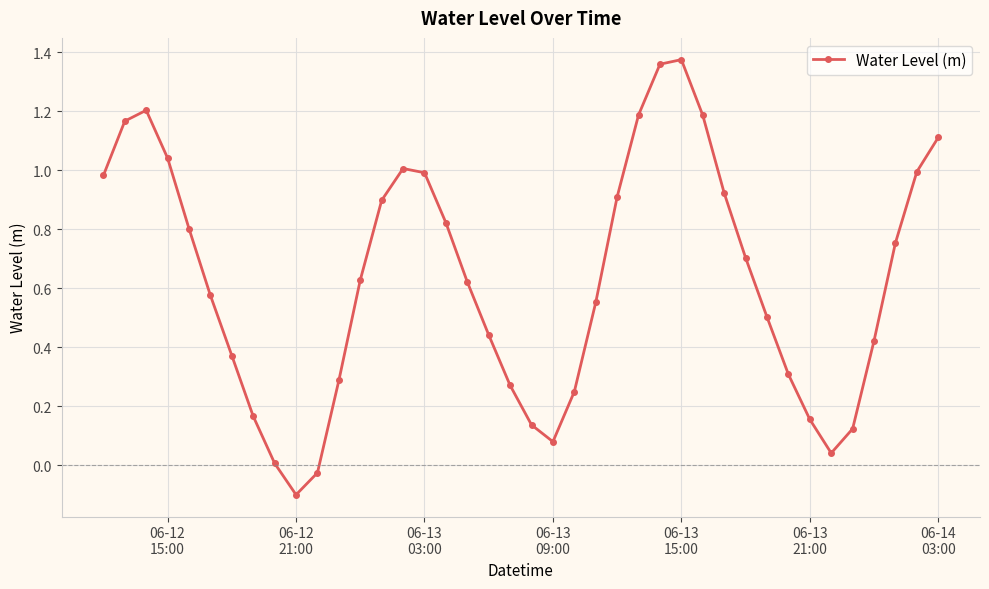

True or false: there are more than 2 points higher than both neighbors.

True